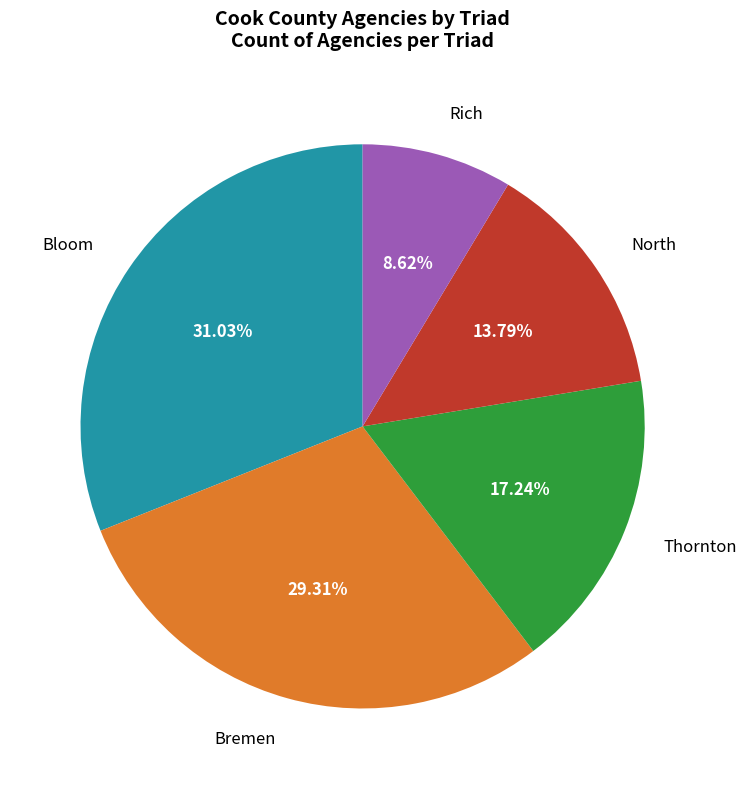

Rank the categories by value from highest to lowest.

Bloom, Bremen, Thornton, North, Rich